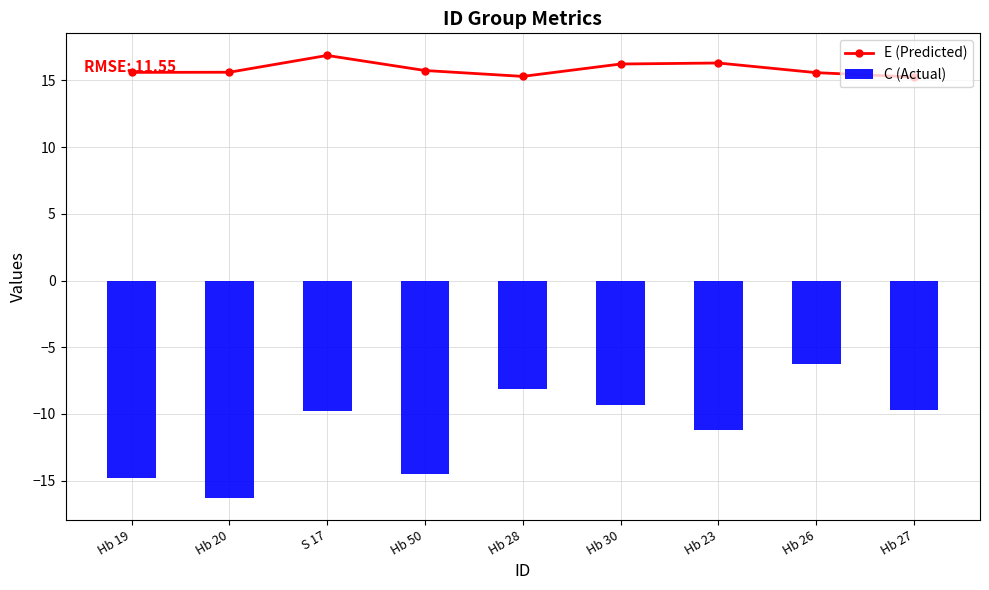

Is it true that E (Predicted) equals 9.2 at Hb 27?

False